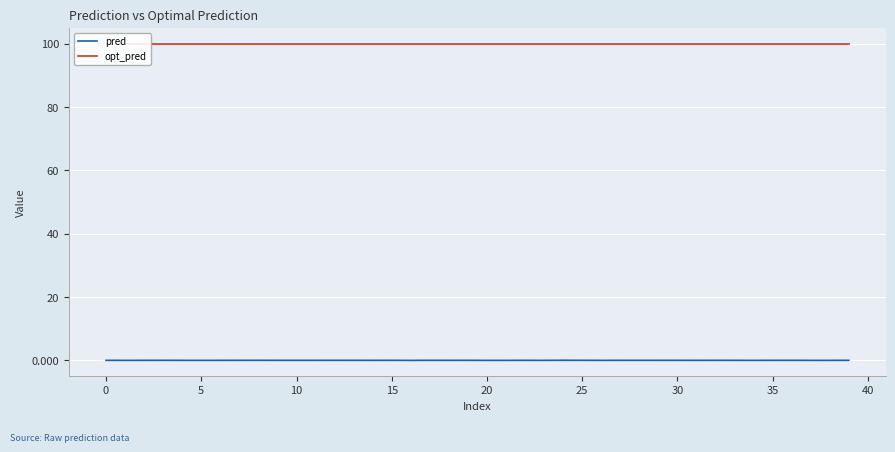

What are all the series names shown in the legend?

pred, opt_pred